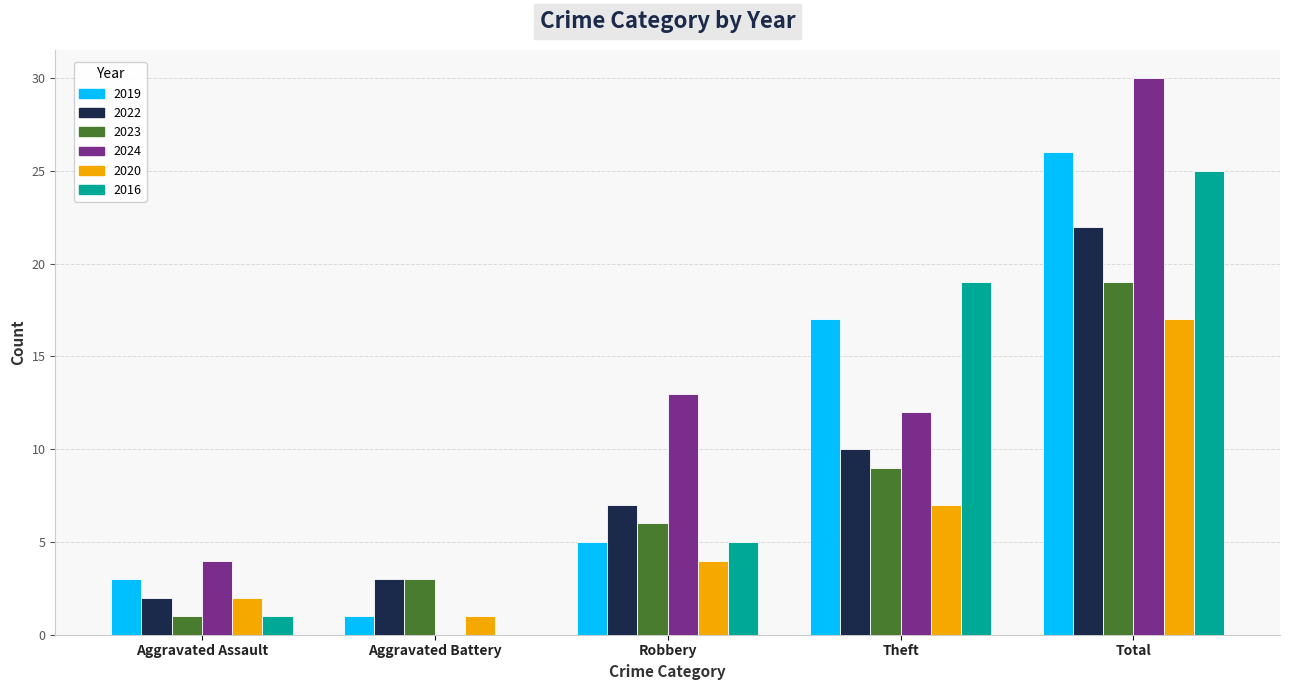

The value of 2023 at Aggravated Battery is 2. True or false?

False